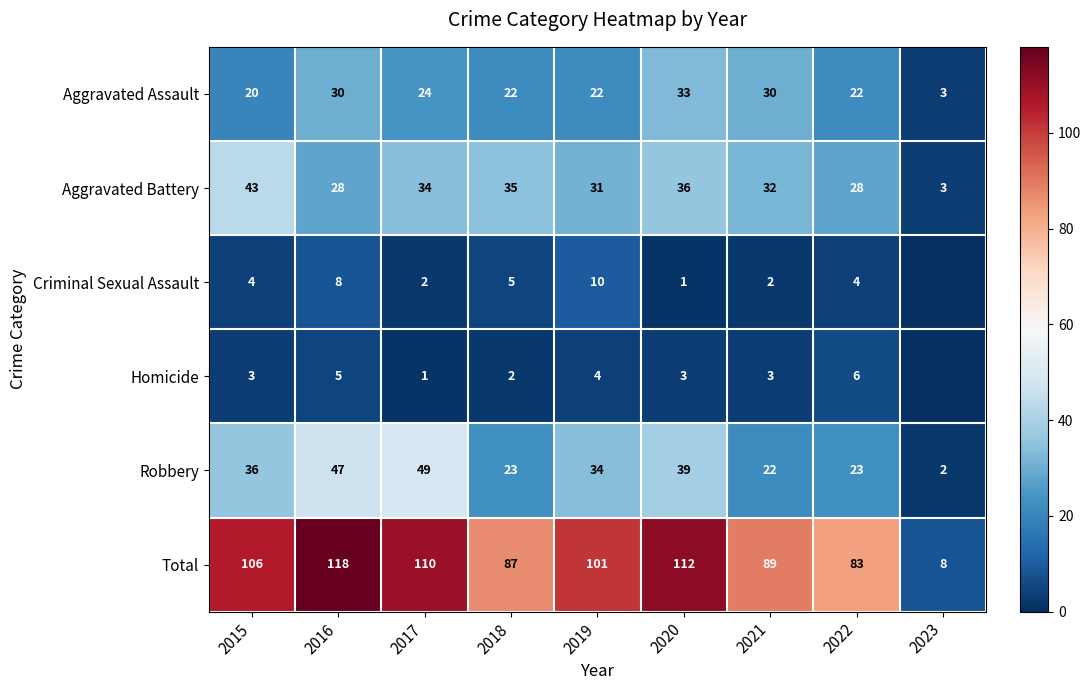

Rank the series at 2017 from lowest to highest value.

Homicide, Criminal Sexual Assault, Aggravated Assault, Aggravated Battery, Robbery, Total